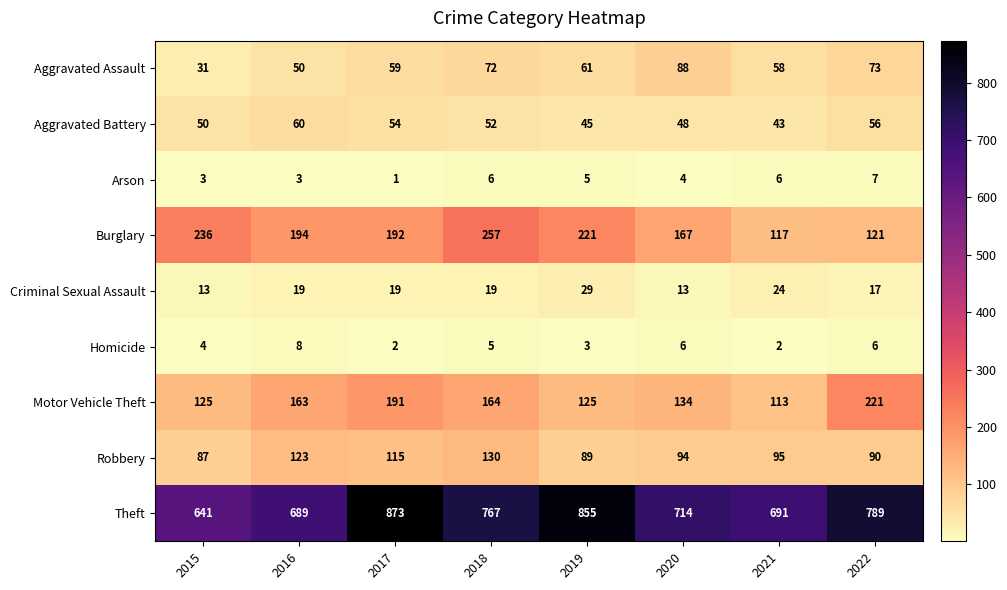

How many distinct data groups are displayed?

9